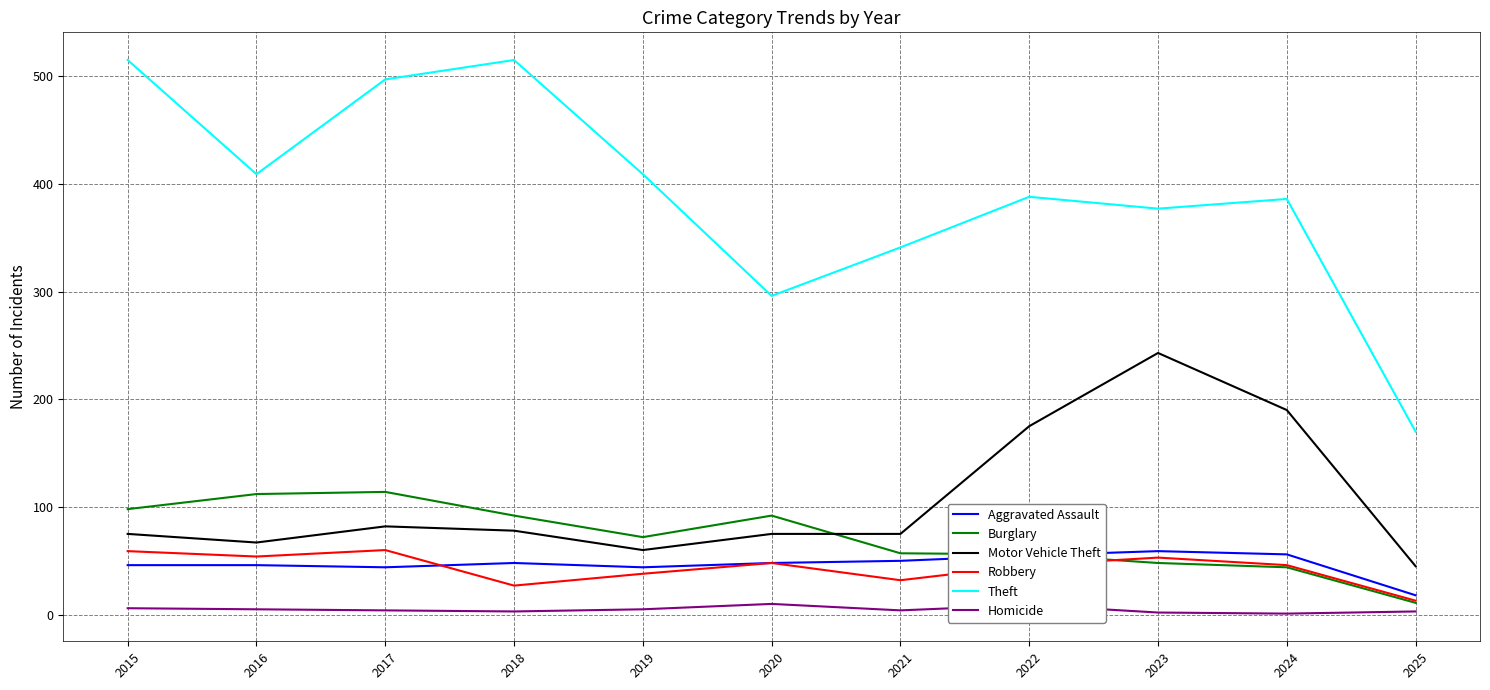

True or false: Homicide and Robbery cross at least once.

False